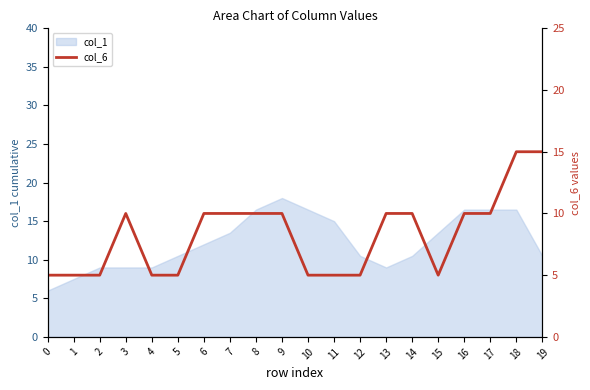

True or false: col_1 has a value of 14.6 at 14.

False